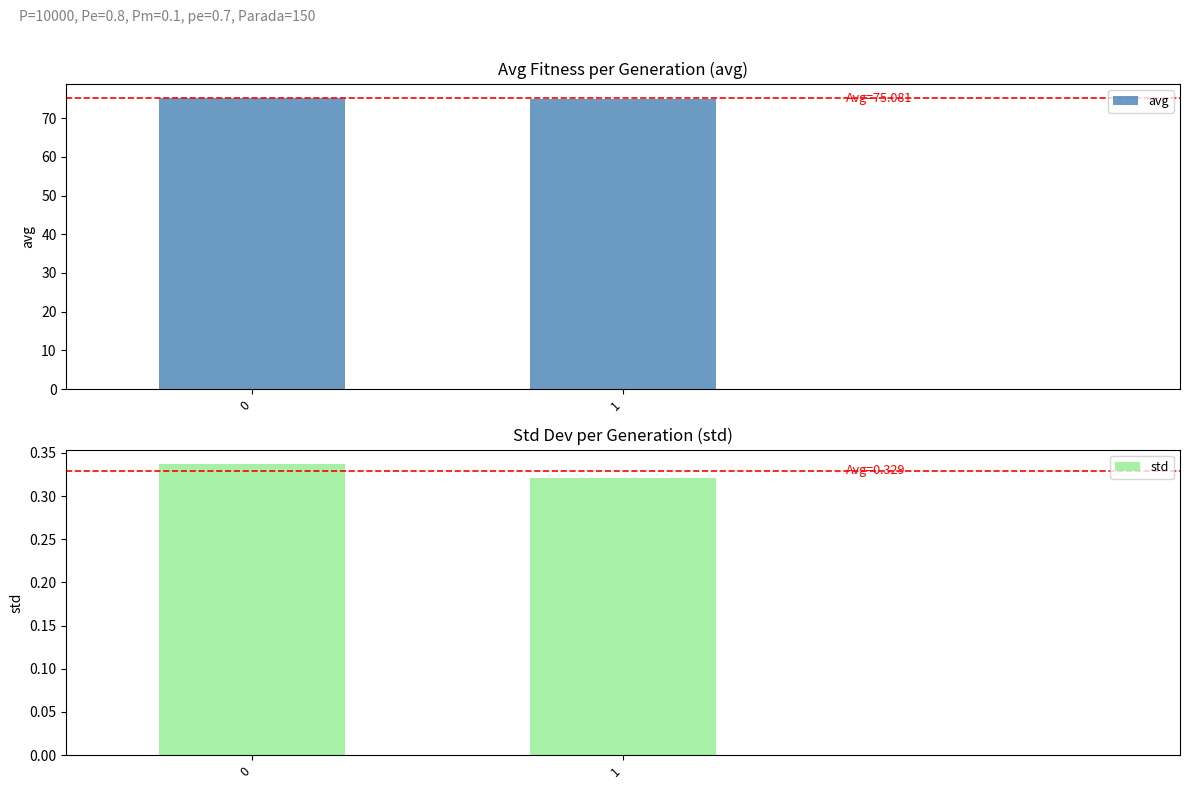

The avg series shows 75.2 at 0. True or false?

True